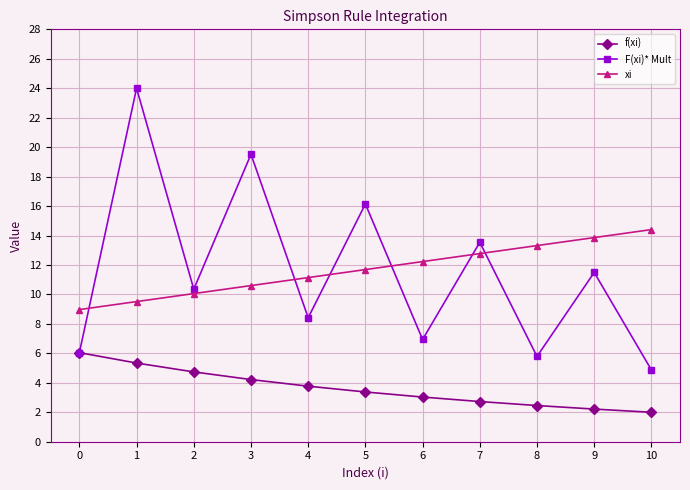

Is the value of xi at 1 greater than the value of f(xi) at 8?

Yes